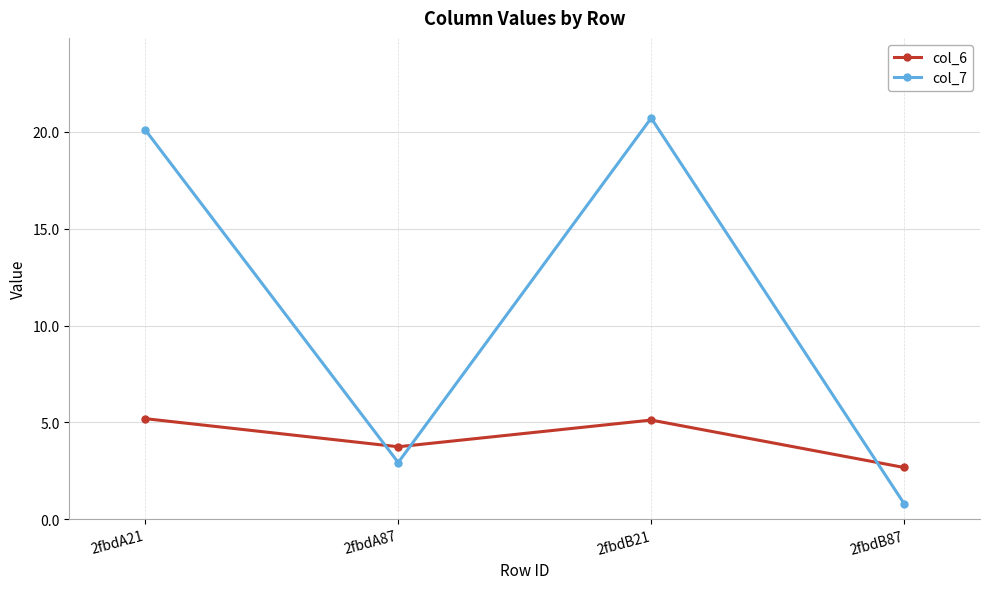

What is the smallest value displayed?

0.8